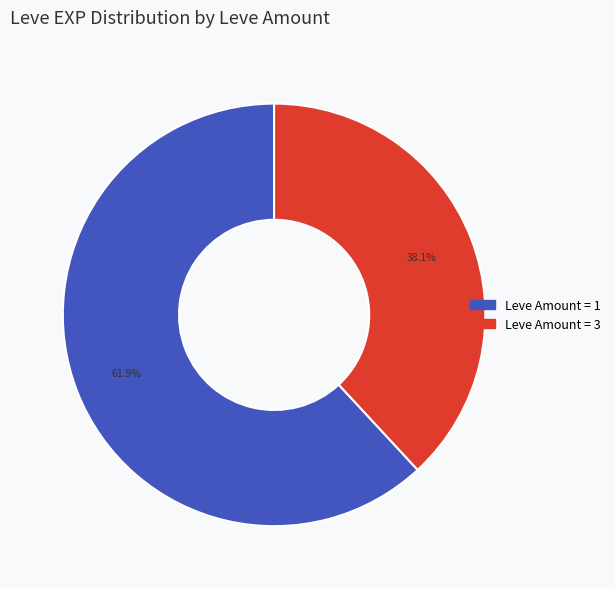

Count the number of slices in the pie.

2